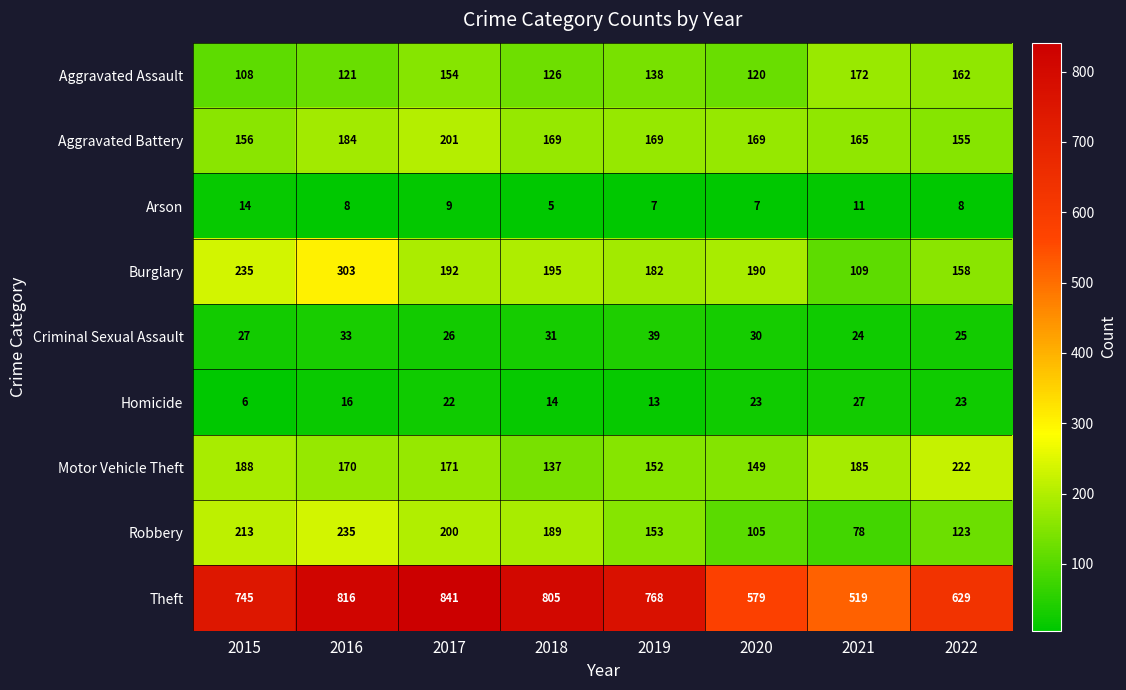

What is the spread (max minus min) of values at 2015?

739